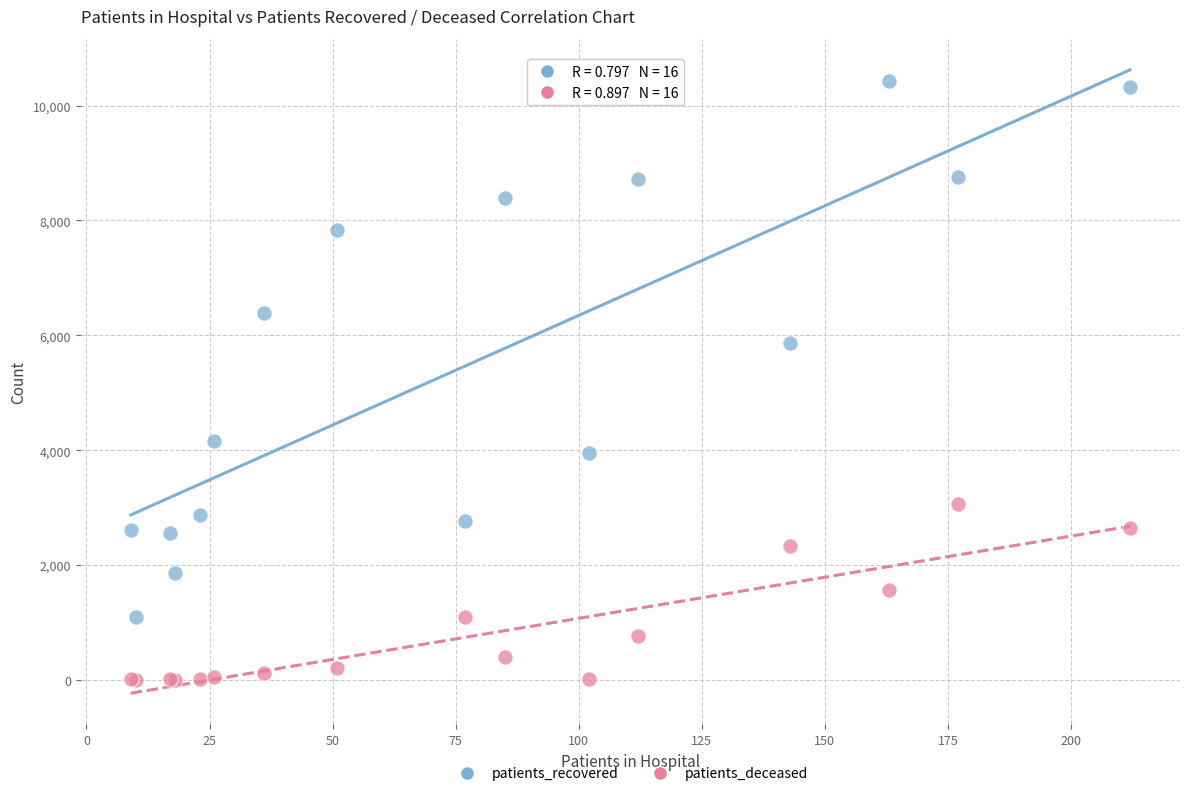

Across all series, what Y value is closest to 5216?

5873